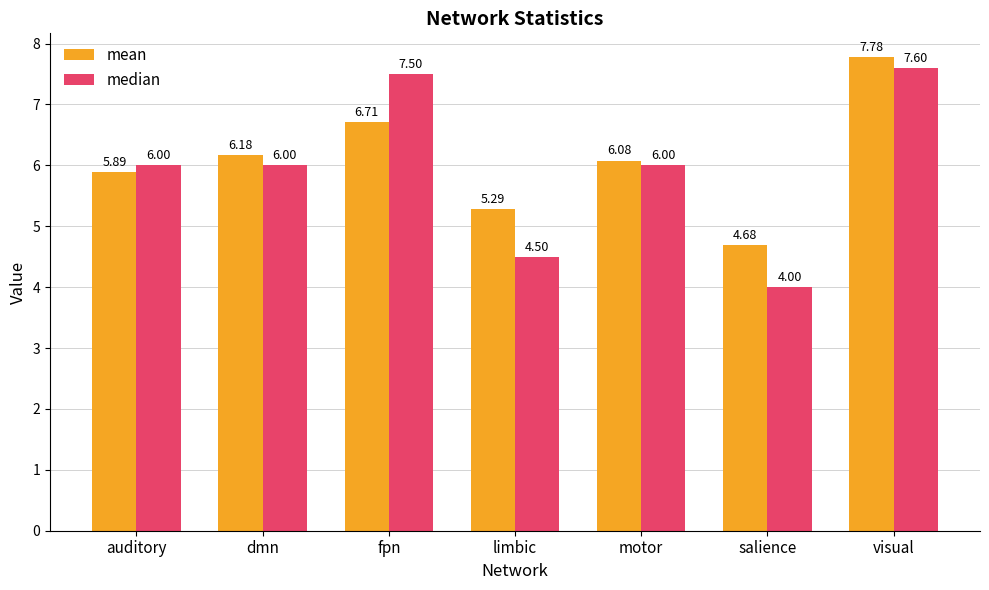

What is the difference between the maximum and minimum values in the median series?

3.6